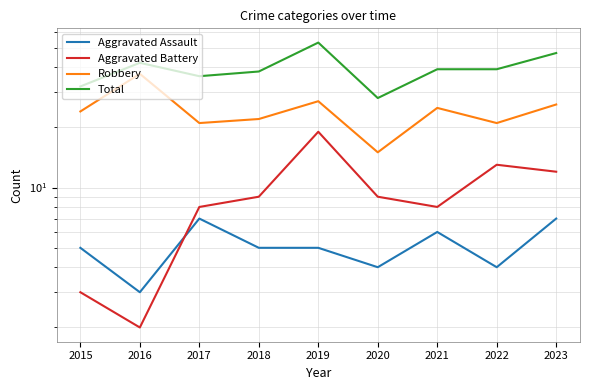

Which series has the largest range (max minus min)?

Total